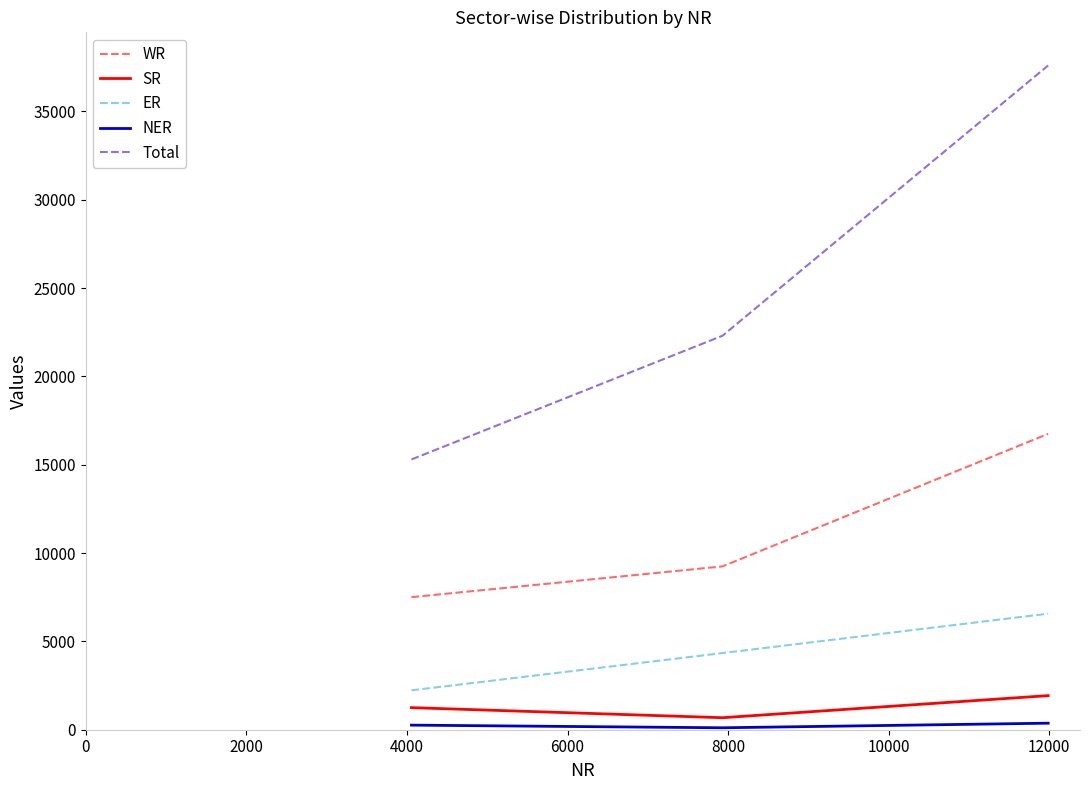

Which series has the largest total across all categories?

Total